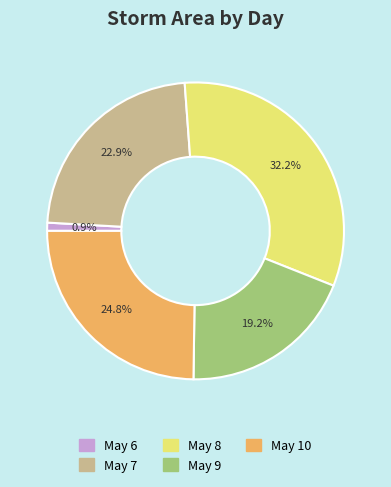

Is there any slice that represents more than half of the pie?

No